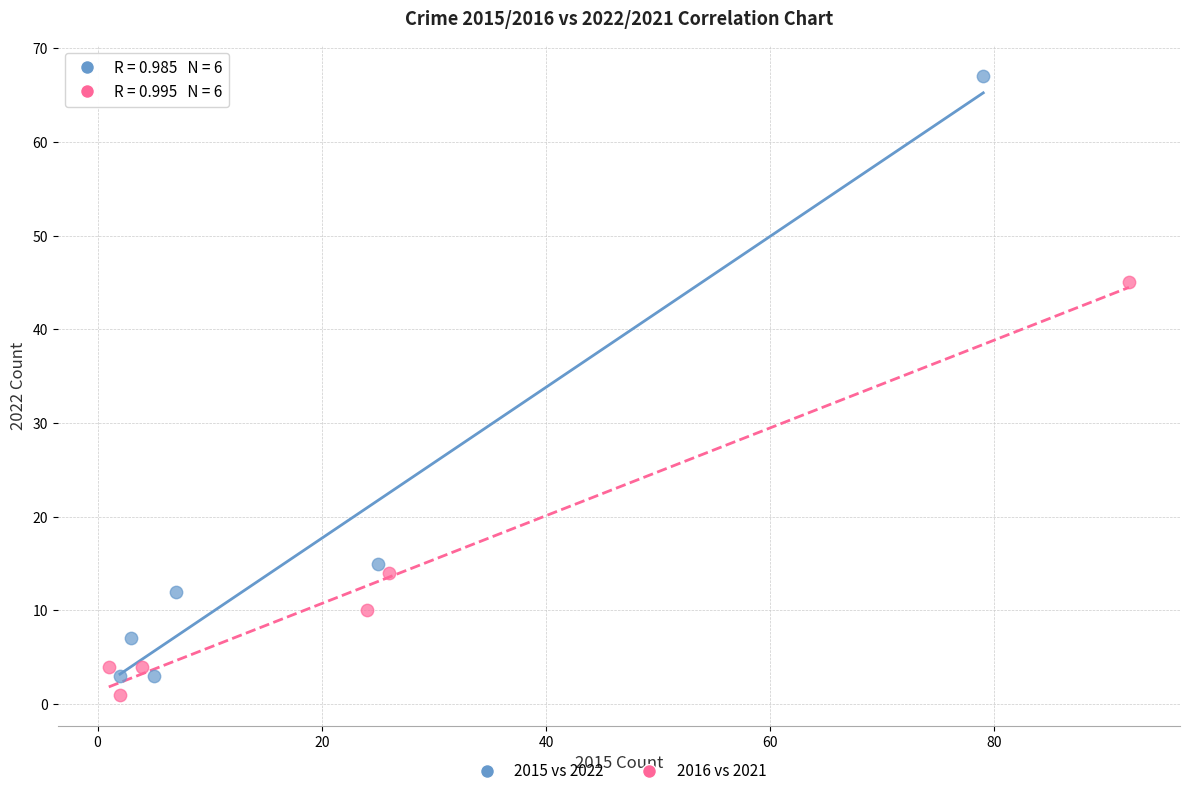

Which series has the largest Y range (max minus min)?

2015 vs 2022